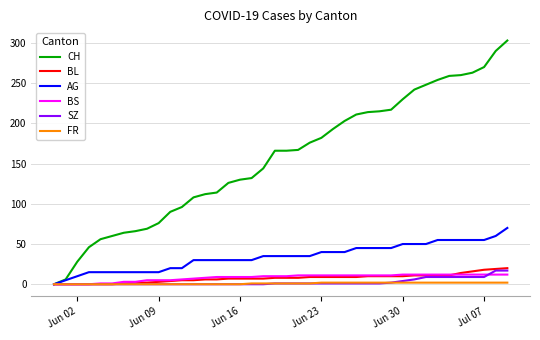

Which series has the largest total across all categories?

CH